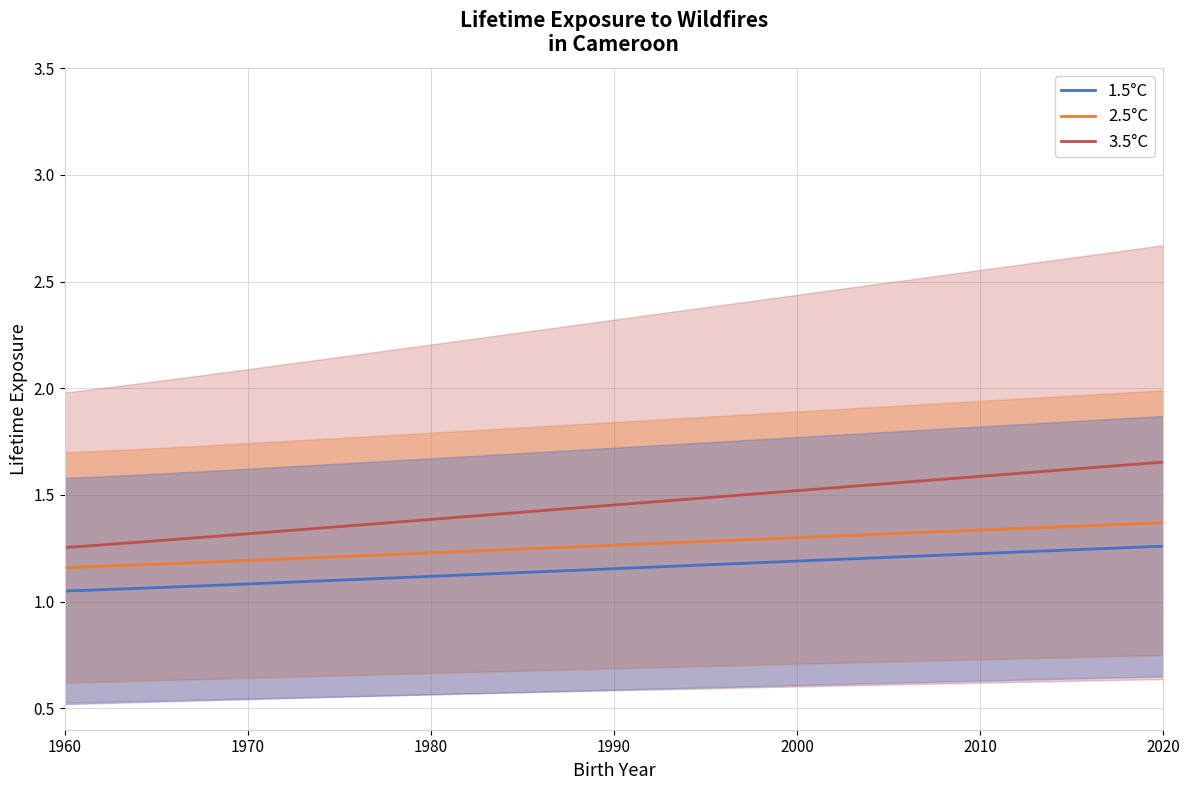

True or false: 2.5°C and 1.5°C intersect in this chart.

False